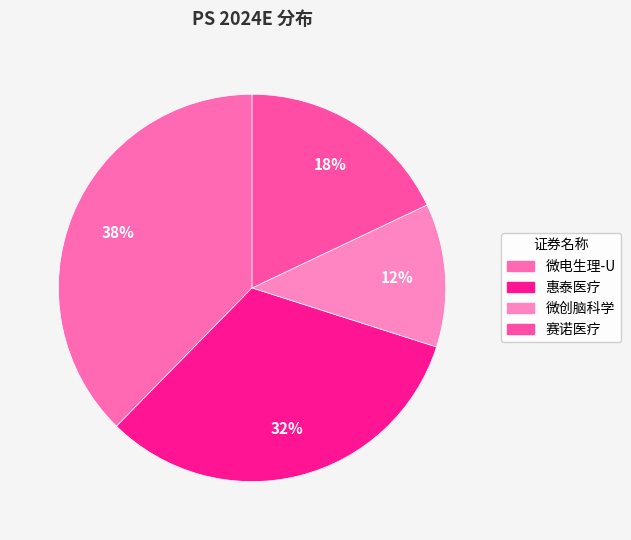

Count the number of slices in the pie.

4